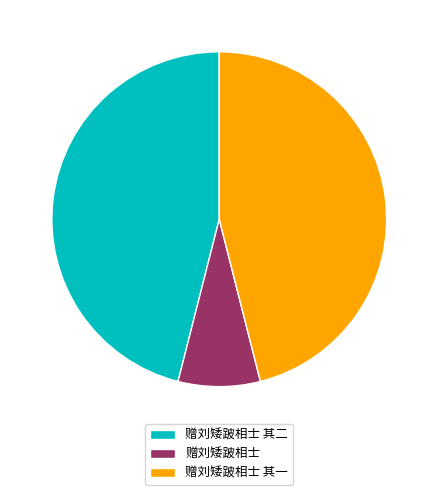

Approximately how many times larger is the value at 赠刘矮跛相士 其一 compared to 赠刘矮跛相士 其二?

1.0